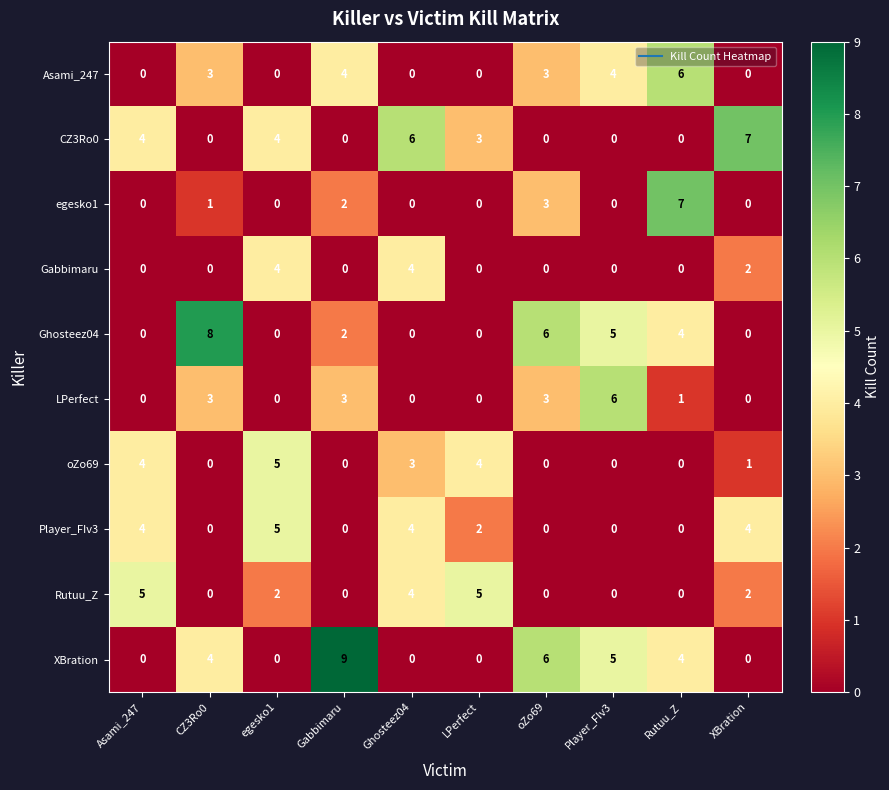

Between LPerfect and Rutuu_Z, which series saw the biggest shift?

egesko1